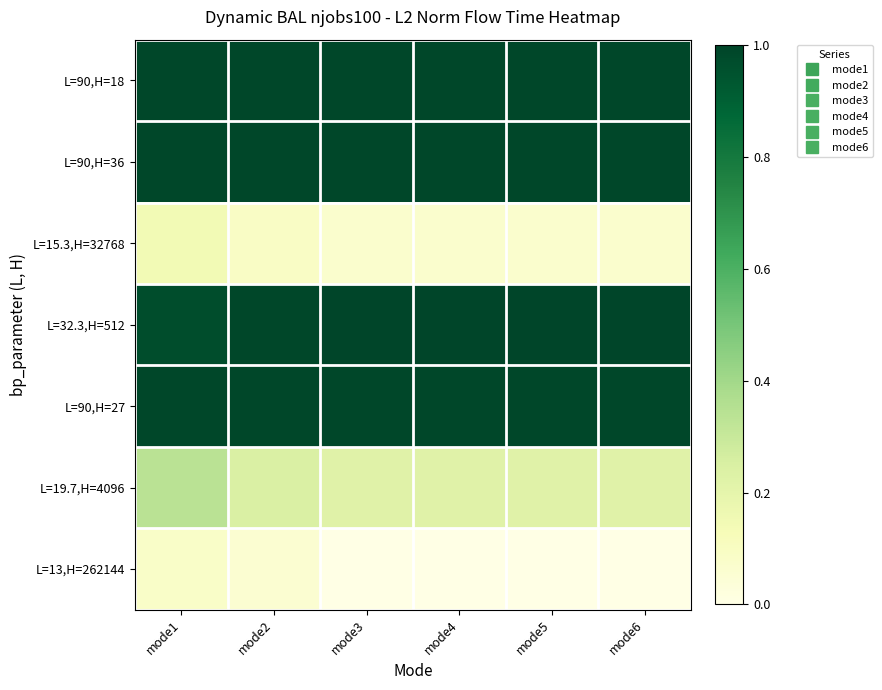

At which category does the chart reach its minimum across all series?

mode3